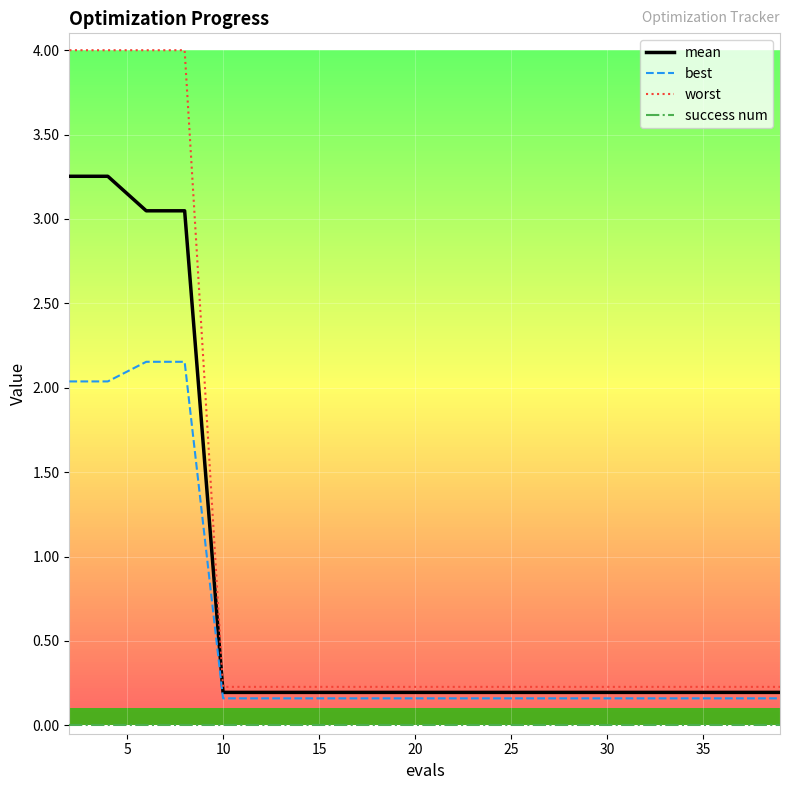

Which series has the widest spread of values?

worst